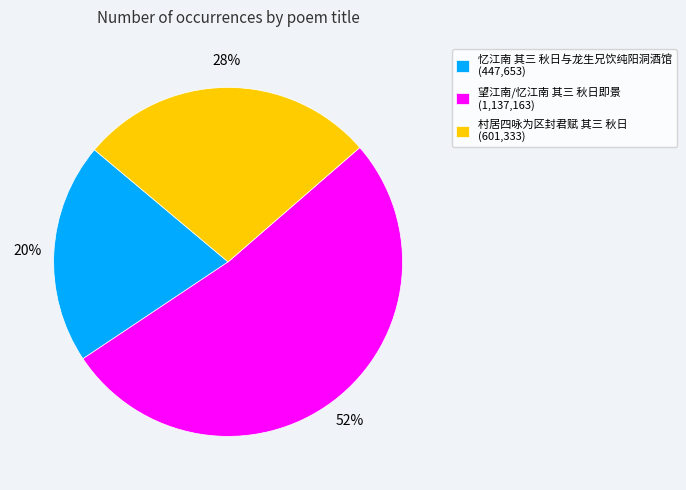

To the nearest percent, what is the difference between the largest and smallest slice percentages?

32%